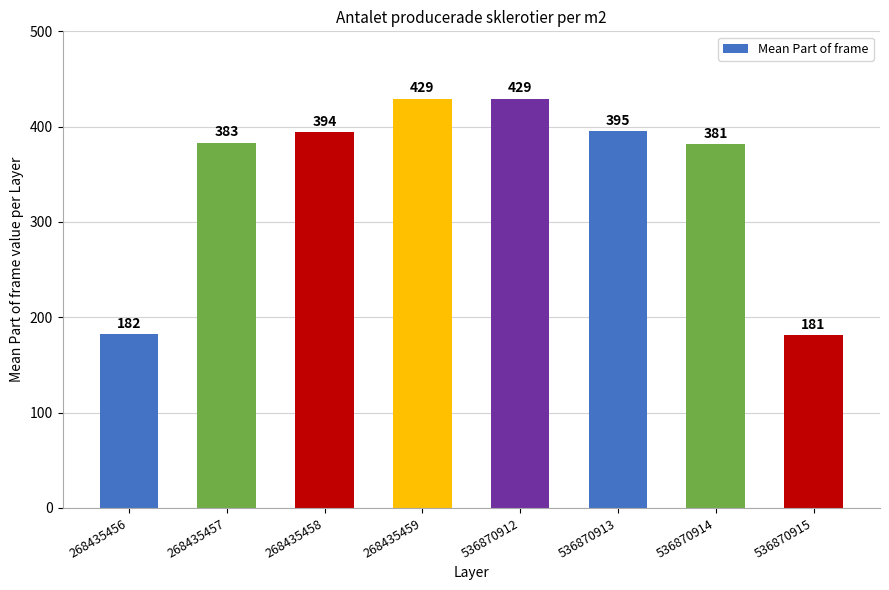

What is the approximate value at 536870912?

429.0